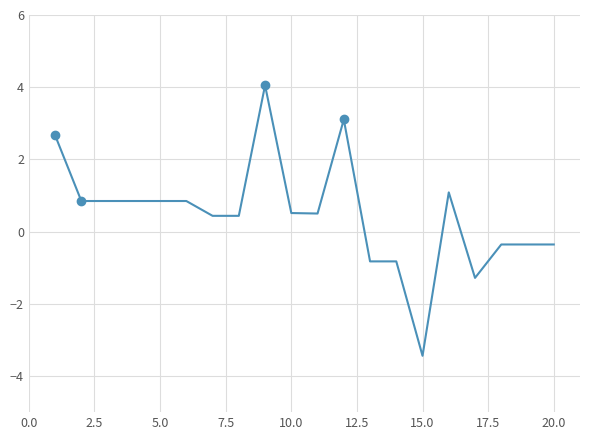

How many positive values are there?

13